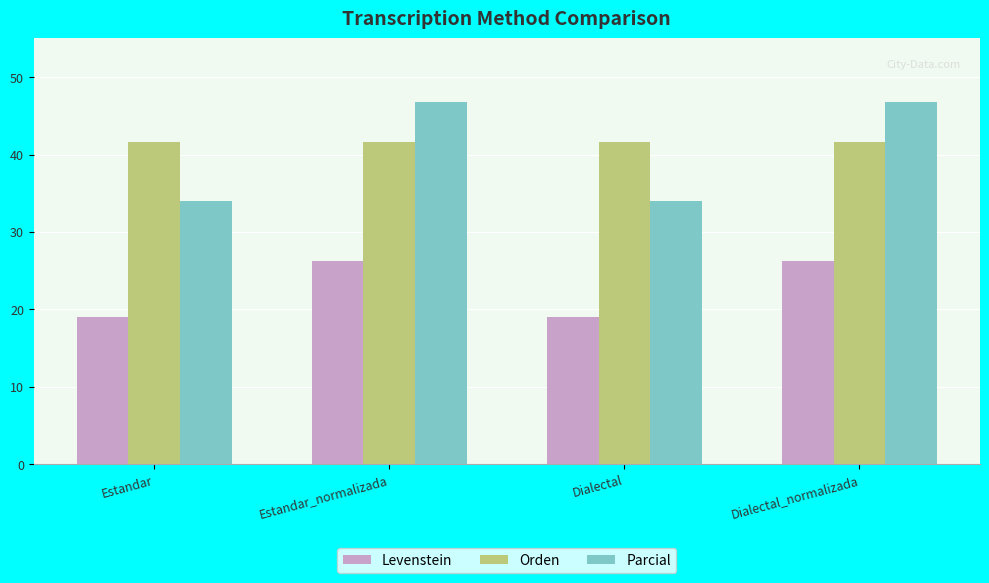

Which series has the largest total across all categories?

Orden